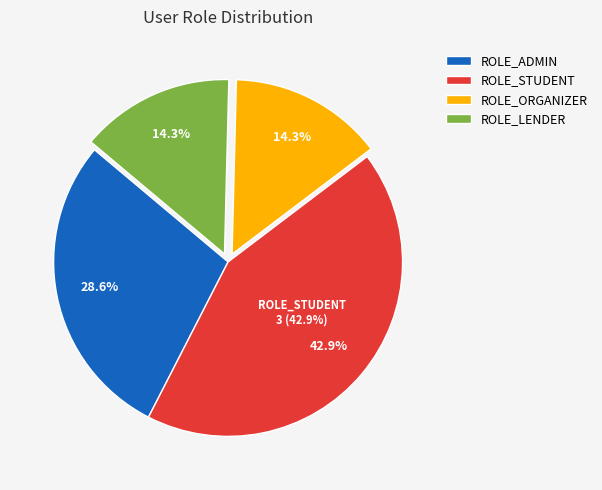

Between ROLE_ORGANIZER and ROLE_ADMIN, which is larger?

ROLE_ADMIN